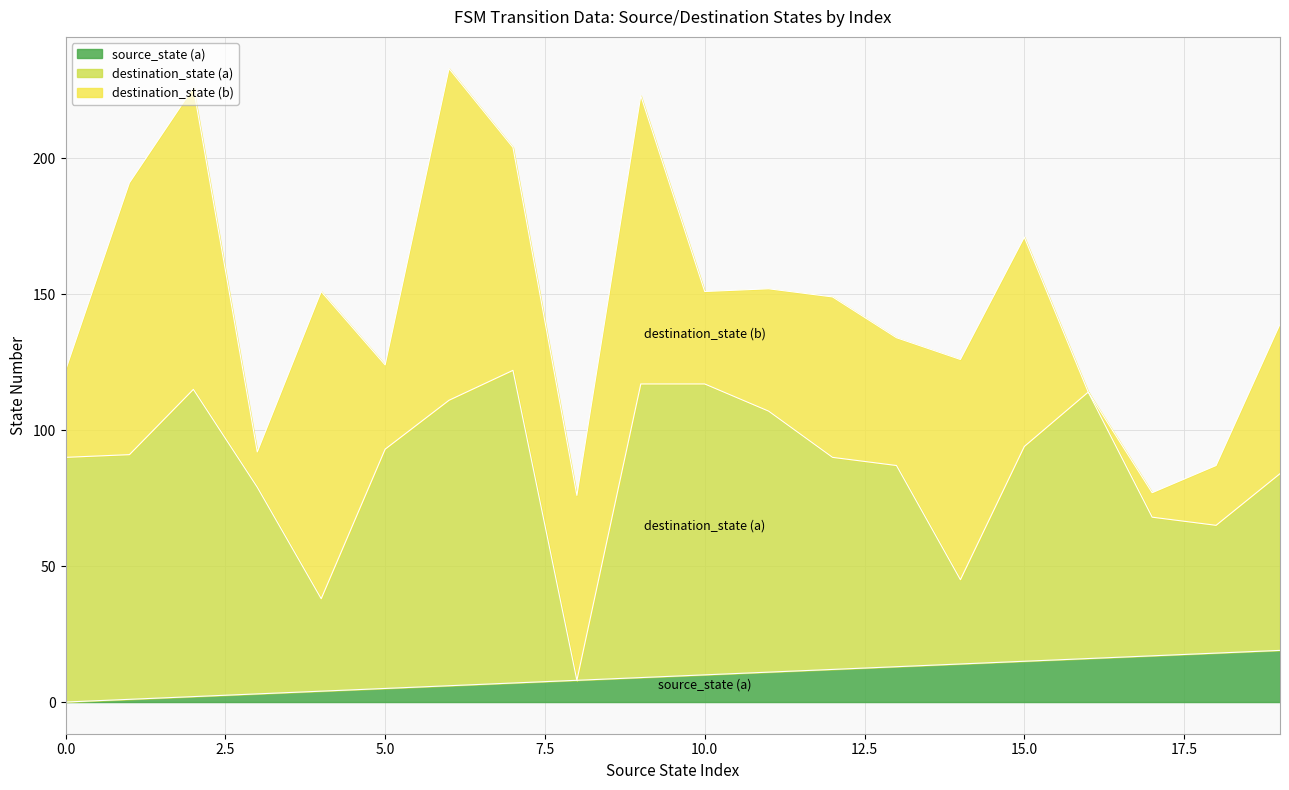

The destination_state (a) series shows 0 at 8. True or false?

True